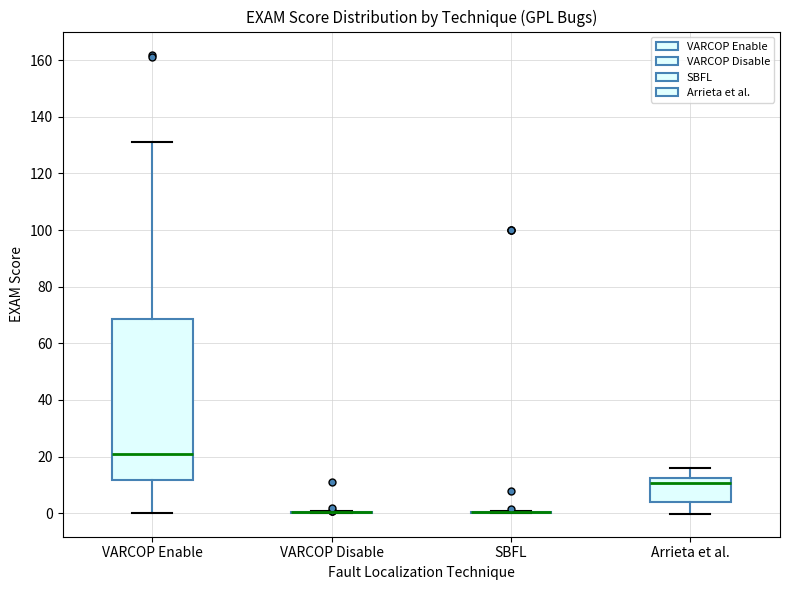

Which box is the tallest, from its lower edge to its upper edge?

VARCOP Enable